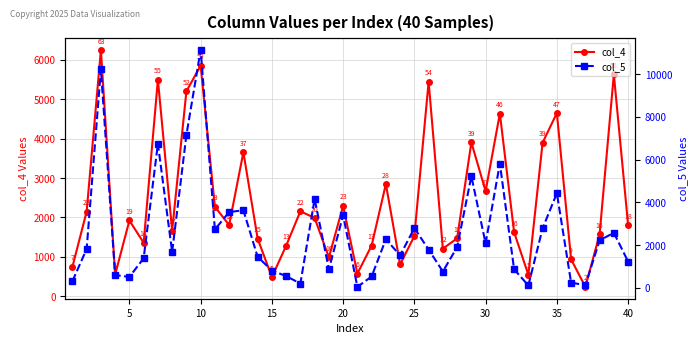

After their last crossing, which series has the higher values: col_4 or col_5?

col_4